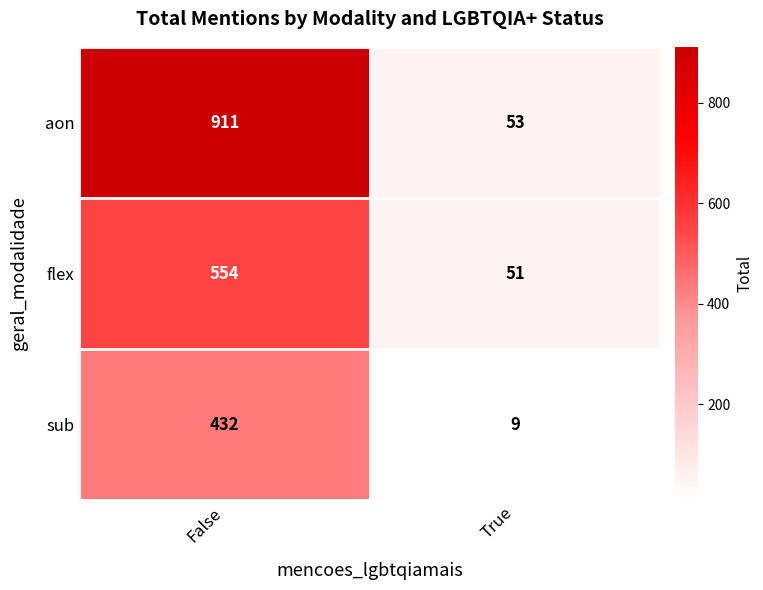

Which series has the largest range (max minus min)?

aon